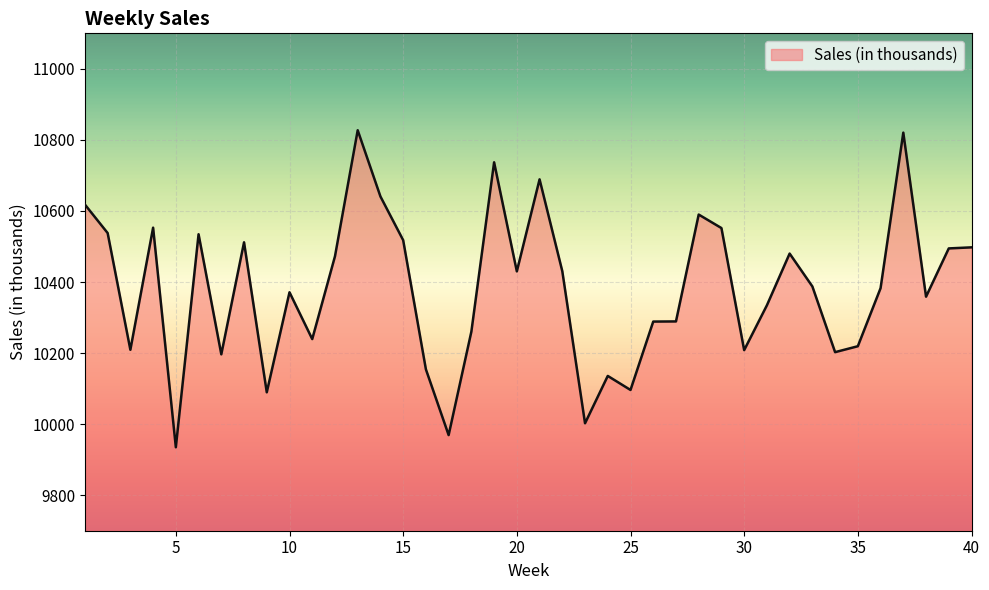

What is the difference between the maximum and minimum values?

892.3